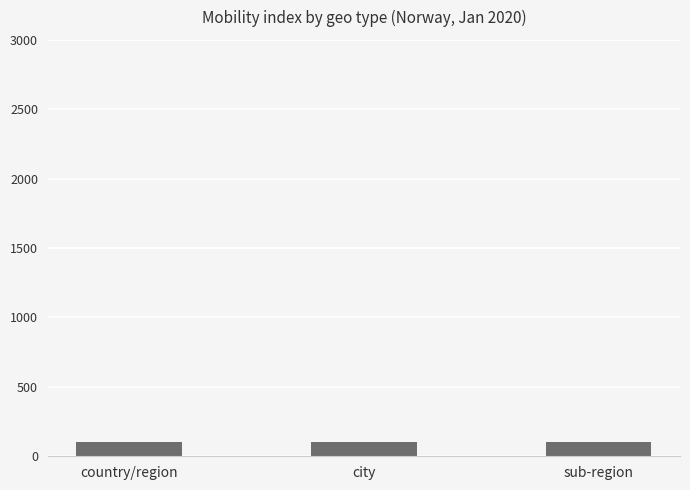

The chart shows a value of 100.6 at country/region. True or false?

True